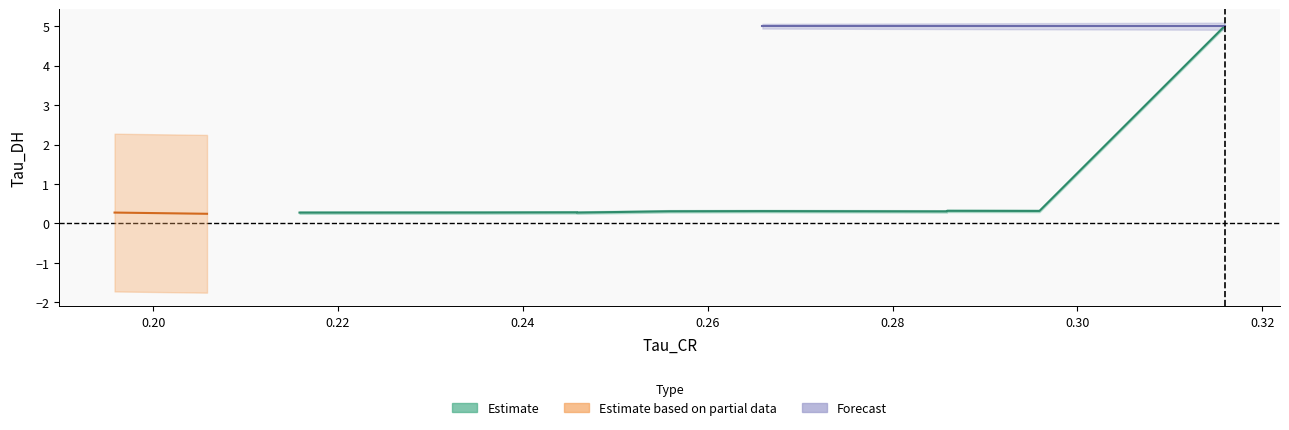

What is the value of the 4th point from the left?

0.3